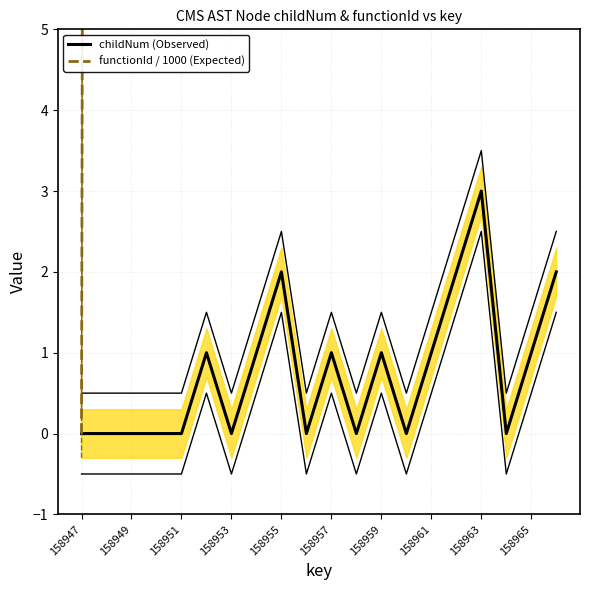

At 158957, list the series in order from largest to smallest.

functionId / 1000 (Expected), childNum (Observed)